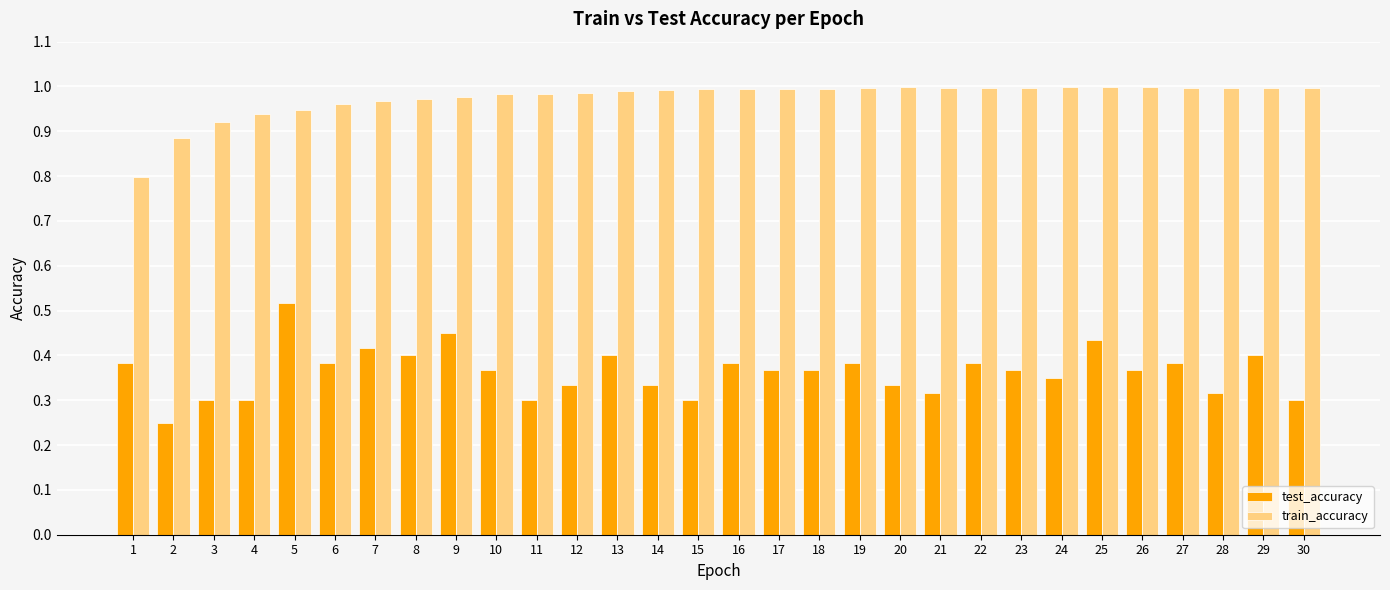

The value of test_accuracy at 1 is 0.1. True or false?

False